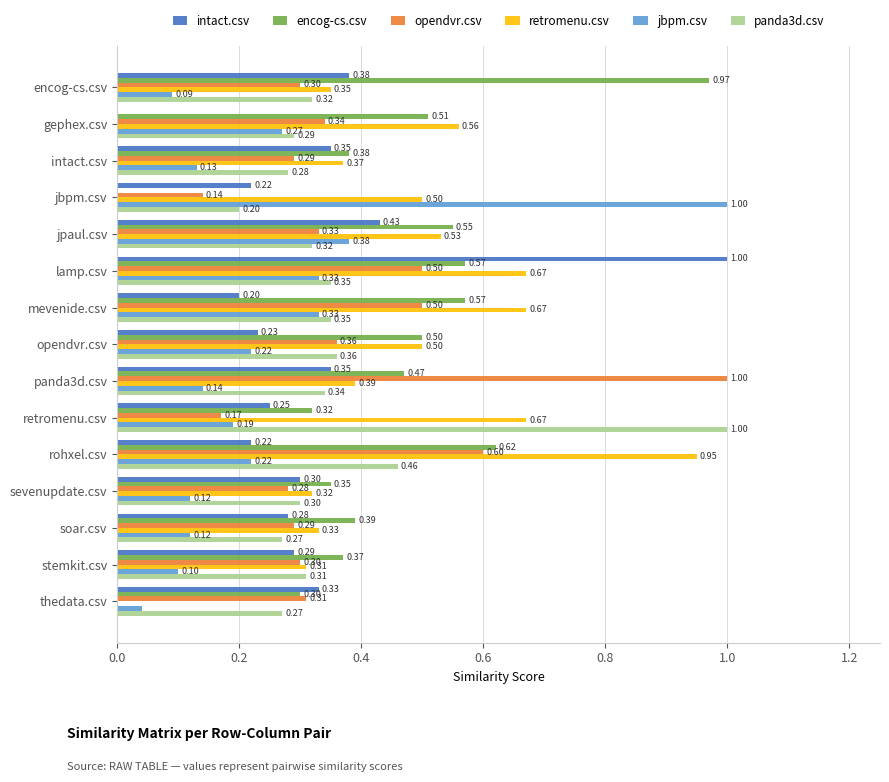

What is the total value across all series at panda3d.csv?

2.7